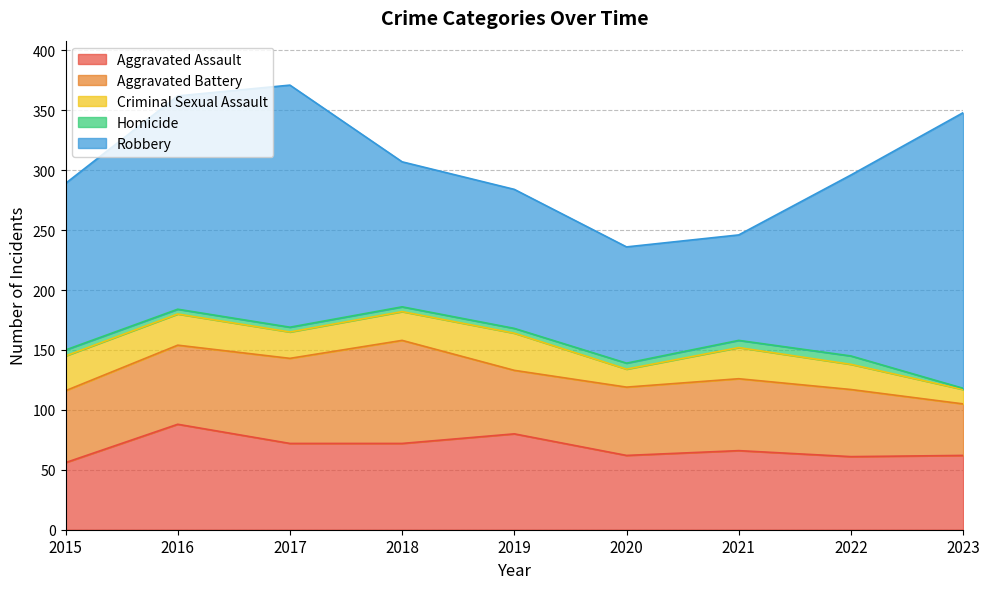

Which has a higher value, 2017 or 2016?

2016